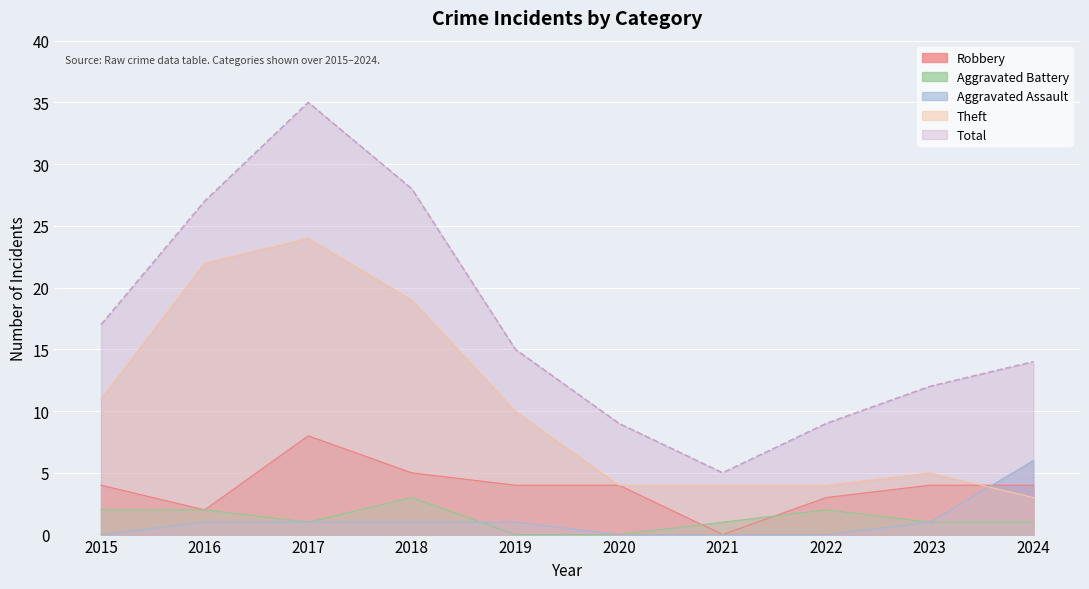

In Aggravated Battery, how many points are higher than both neighbors (excluding endpoints)?

2